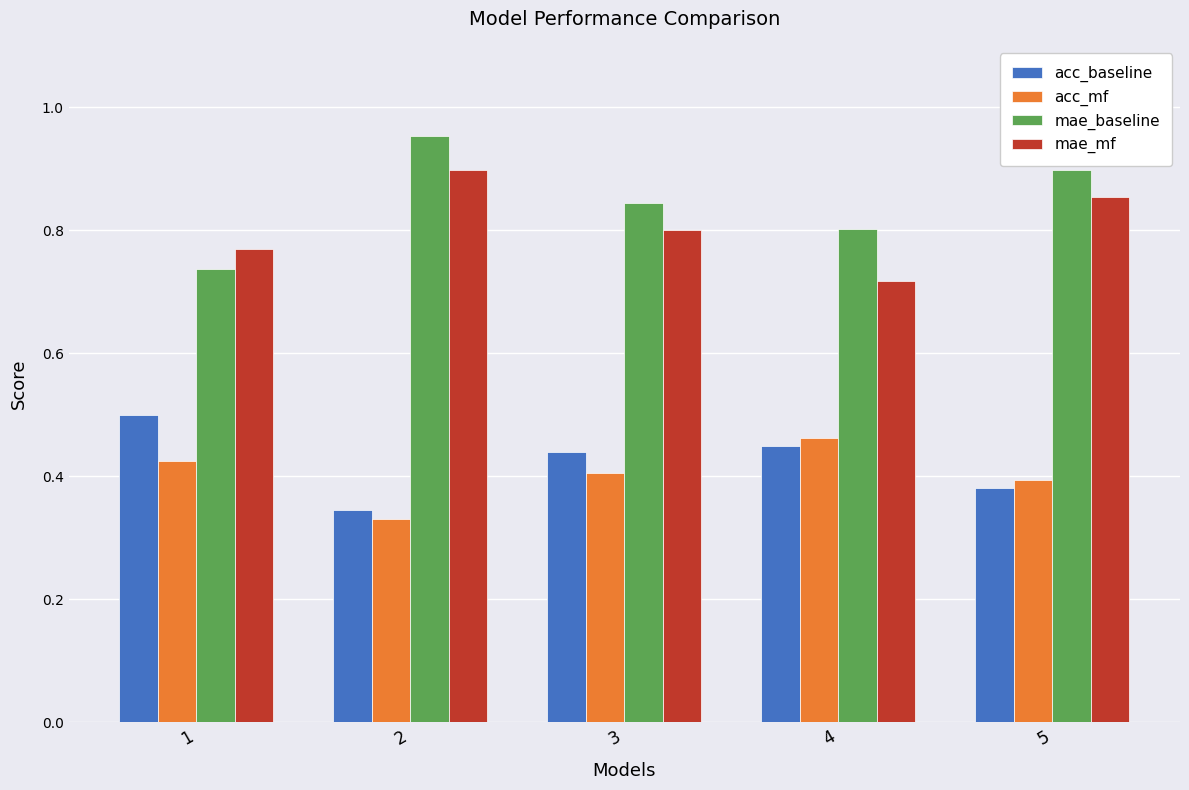

At which label is mae_baseline closest to 0?

1